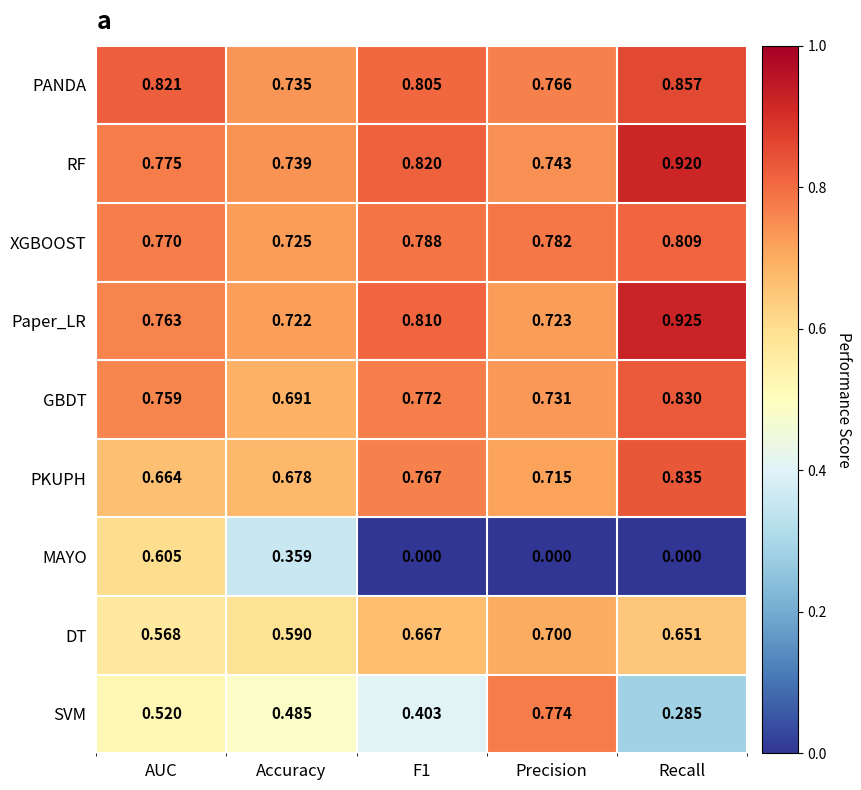

Is the value of RF at F1 greater than the value of GBDT at AUC?

Yes